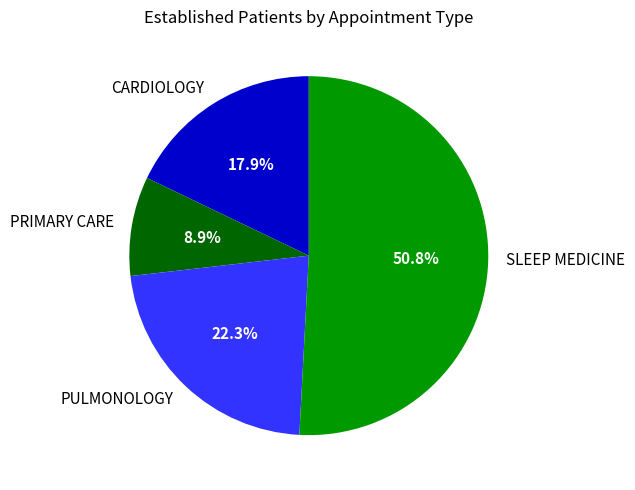

How many segments does this pie chart have?

4